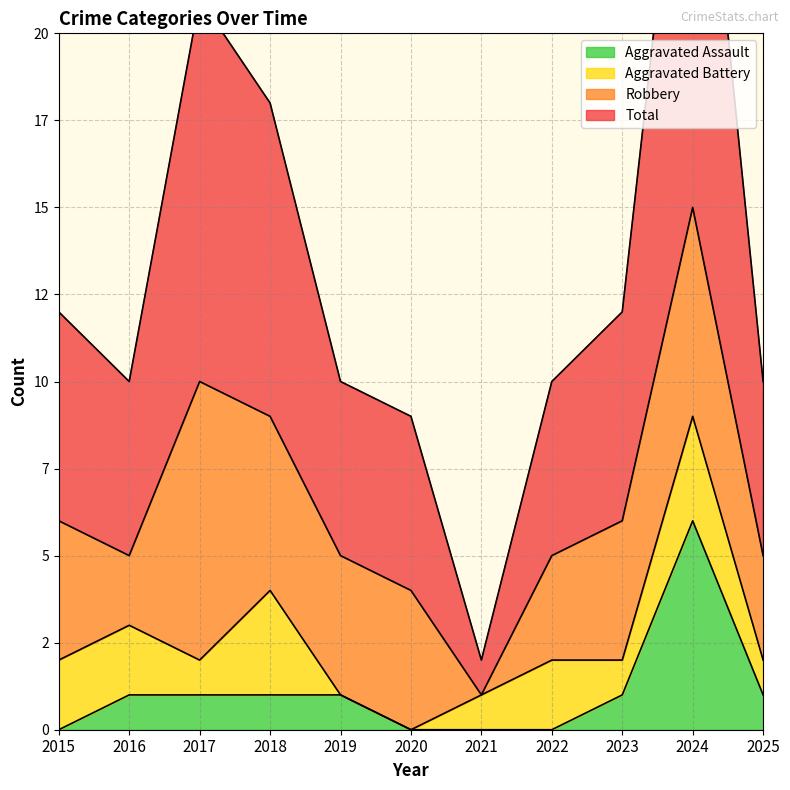

What is the sum of the Aggravated Assault values at 2019 and 2020?

1